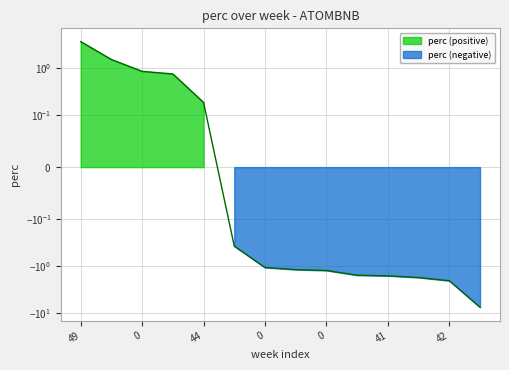

What is the change in value from 0 to 0?

-0.2